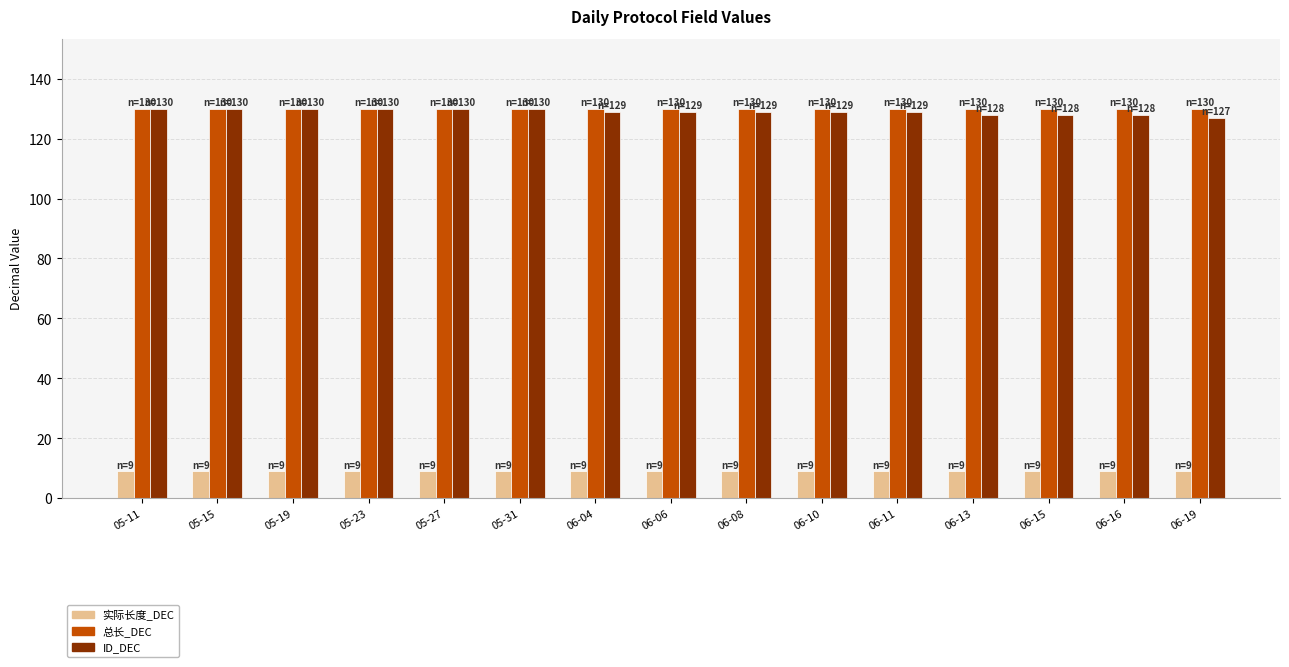

What is the difference between the highest and lowest values at 05-27?

121